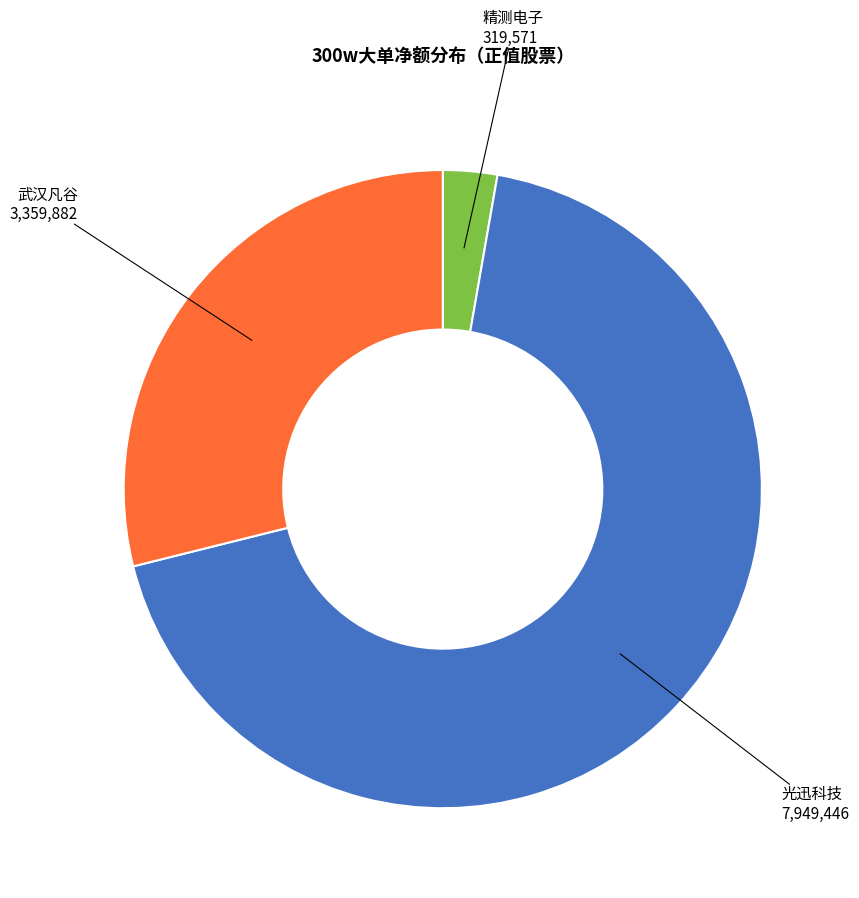

Which slice is the smallest?

精测电子